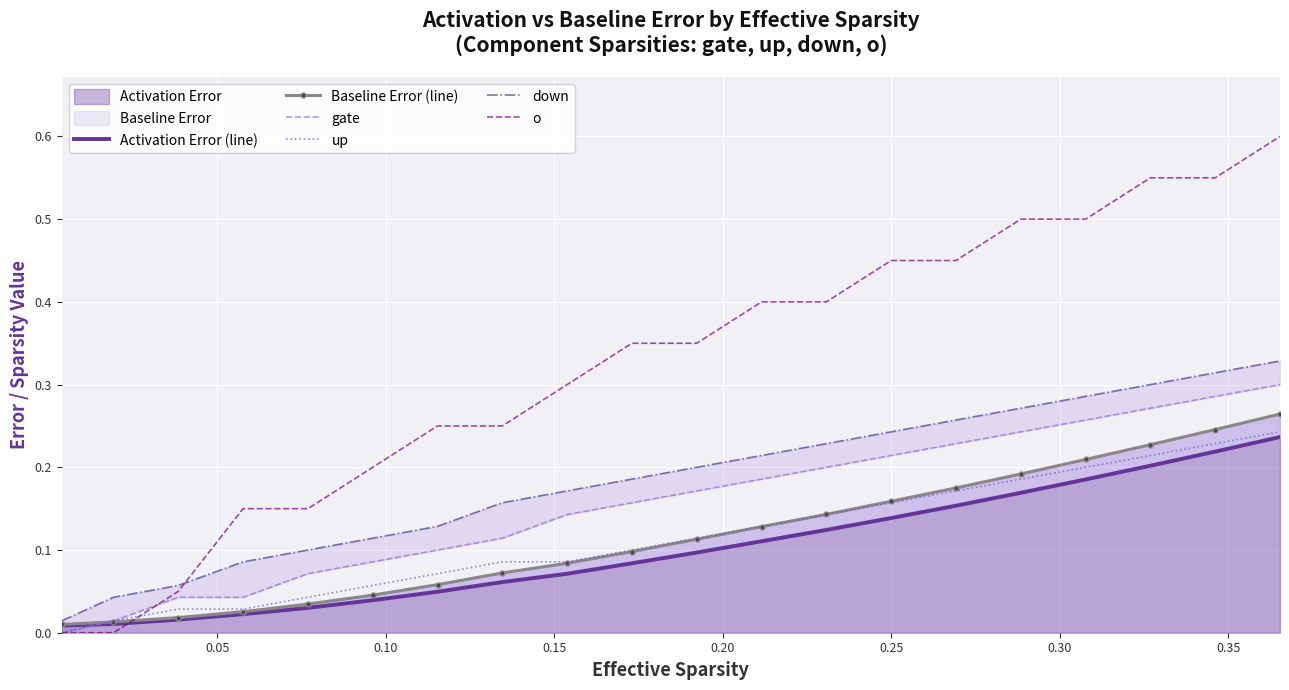

True or false: Baseline Error (line) and up cross at least once.

True